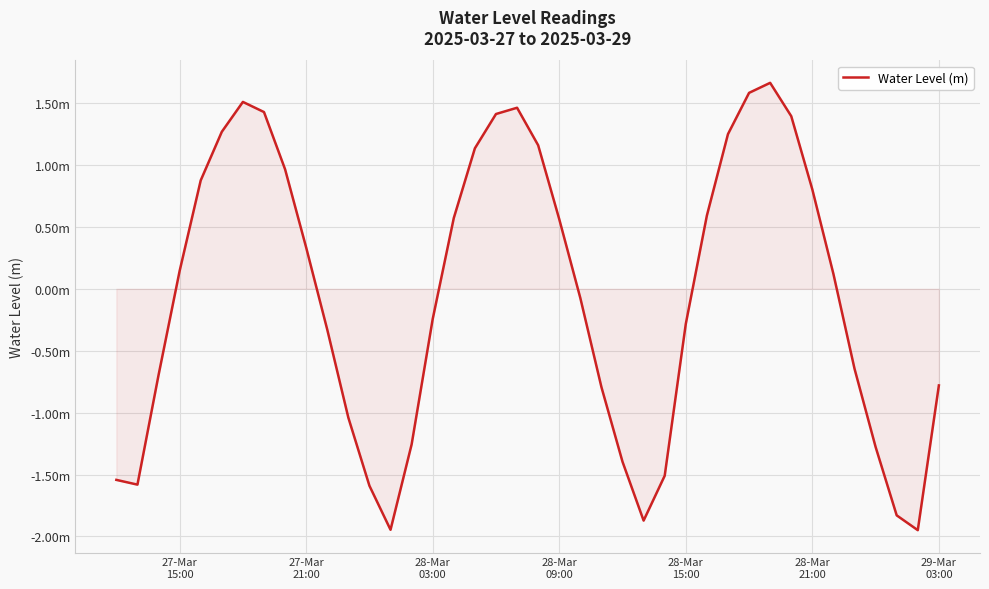

Is this an area chart (filled region under the line)?

Yes